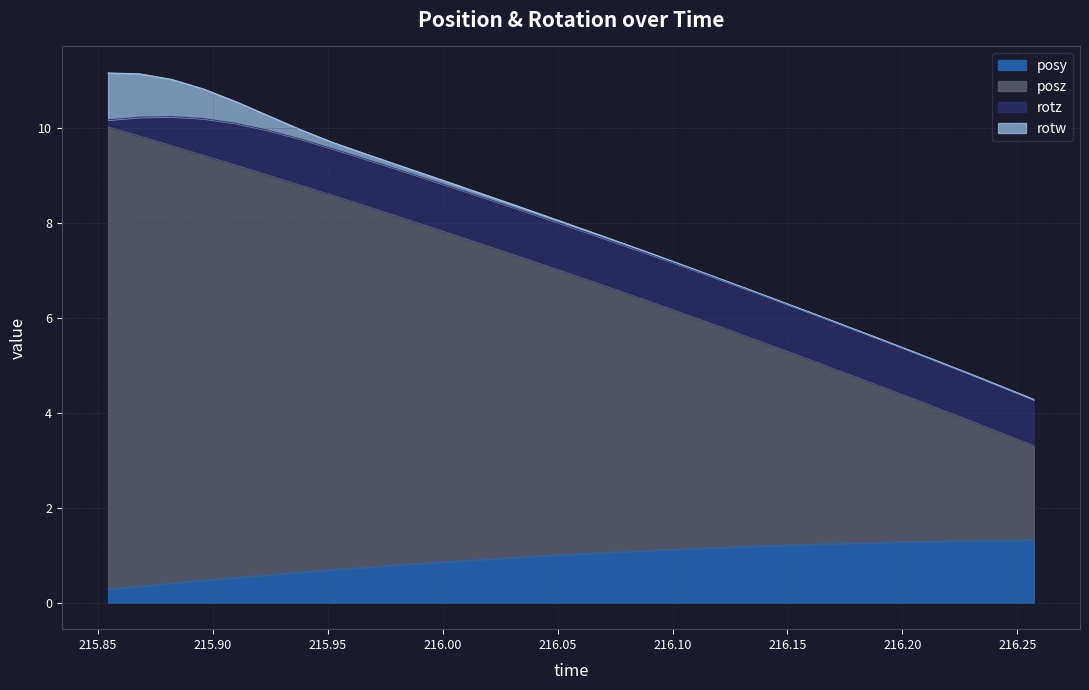

True or false: posz has more than 0 points higher than both neighbors.

False